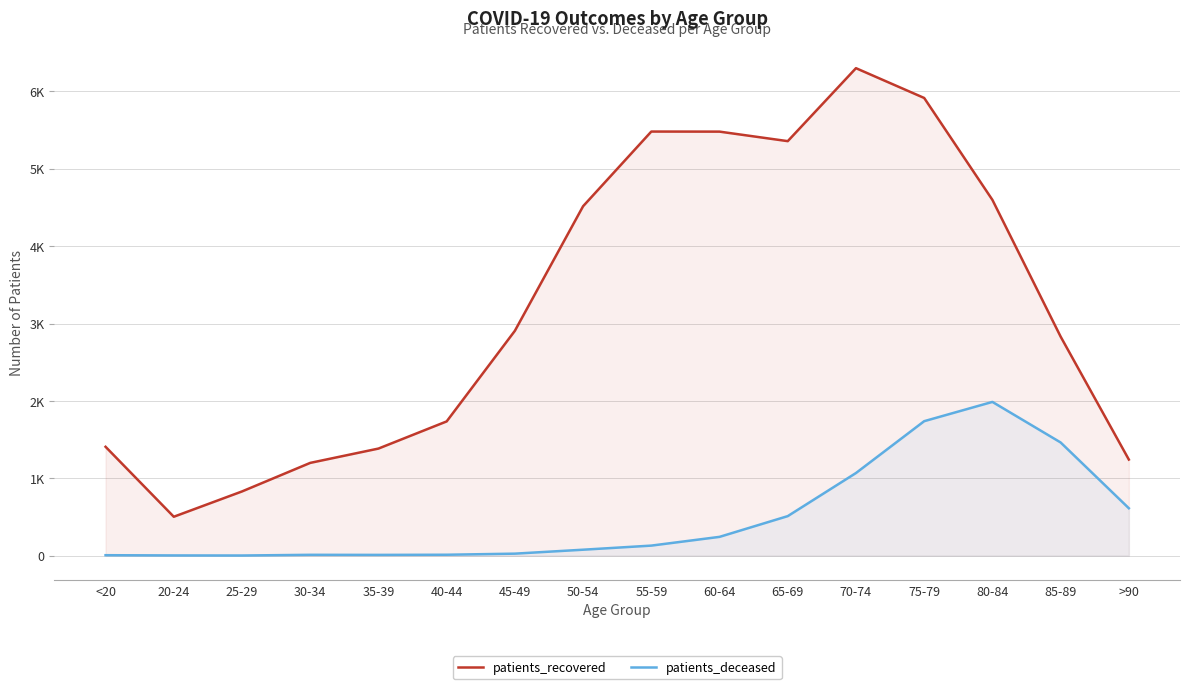

True or false: patients_deceased and patients_recovered intersect in this chart.

False